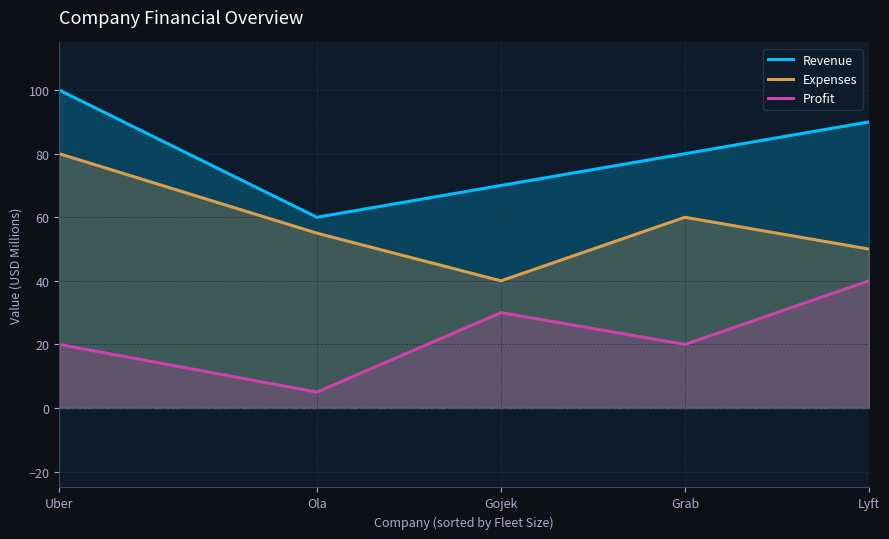

Which category has the highest value across all series?

Uber